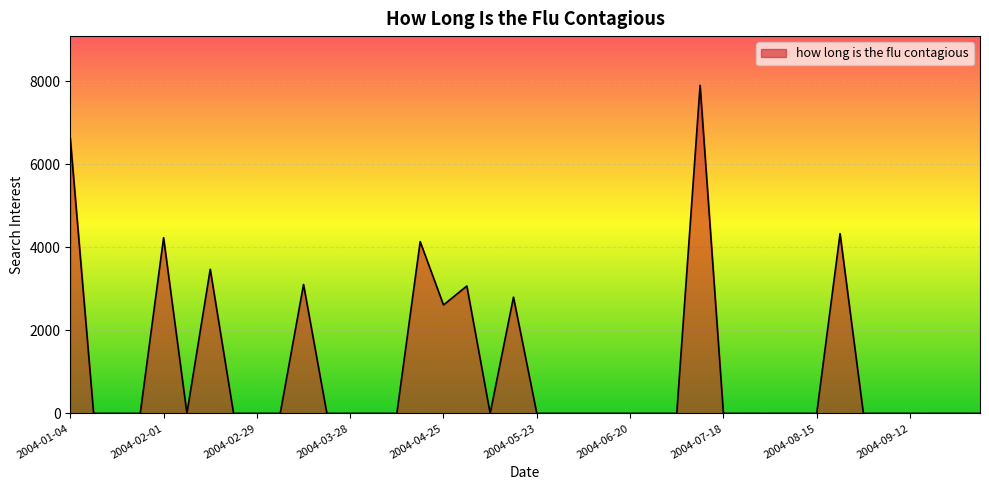

What is the greatest value displayed?

7901.4